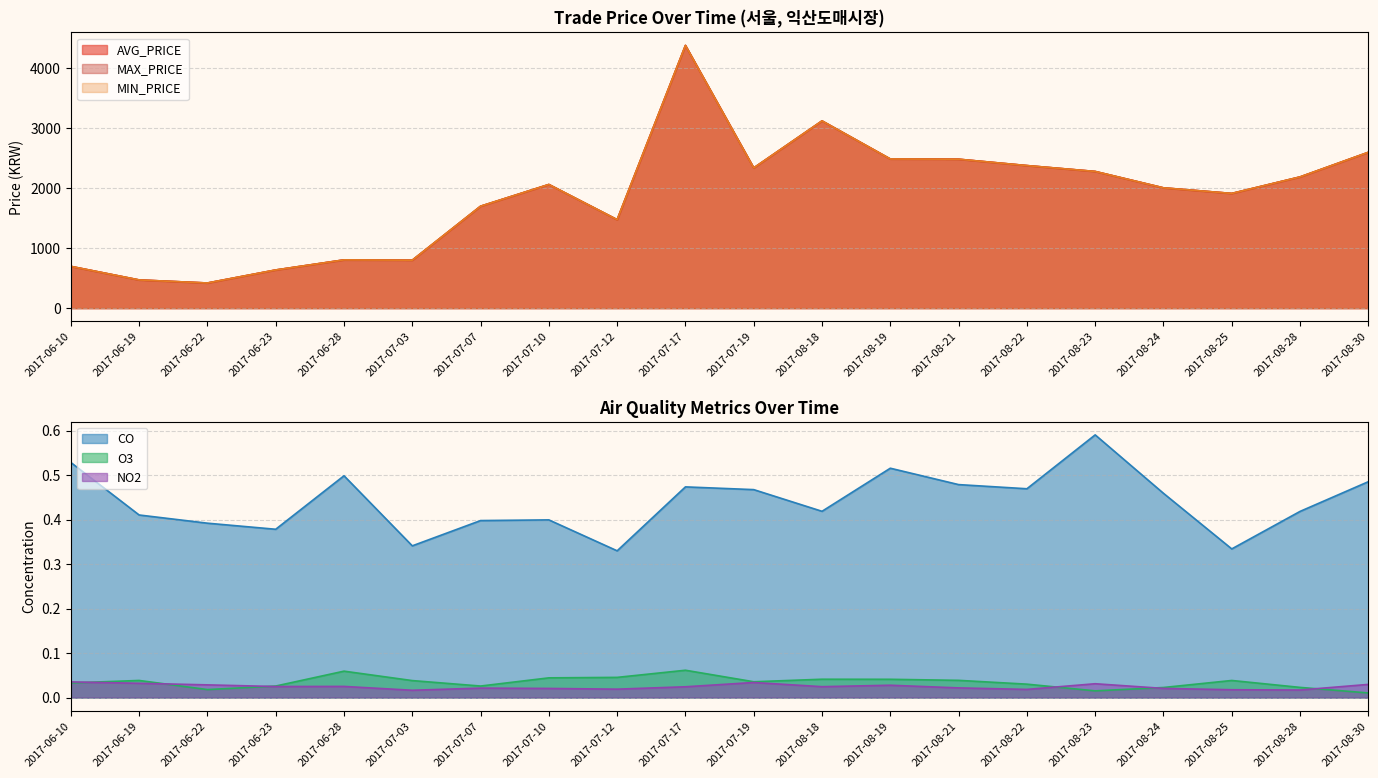

How many lines are shown in the chart?

6